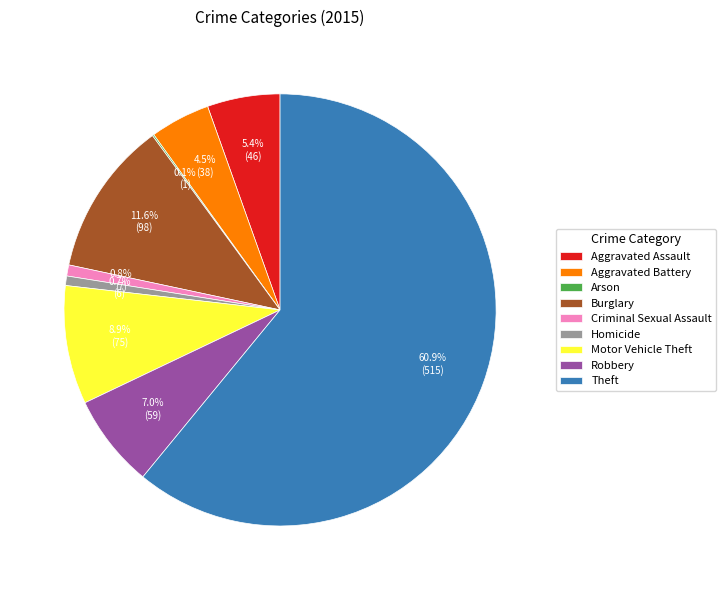

To the nearest percent, what is the difference between the largest and smallest slice percentages?

61%